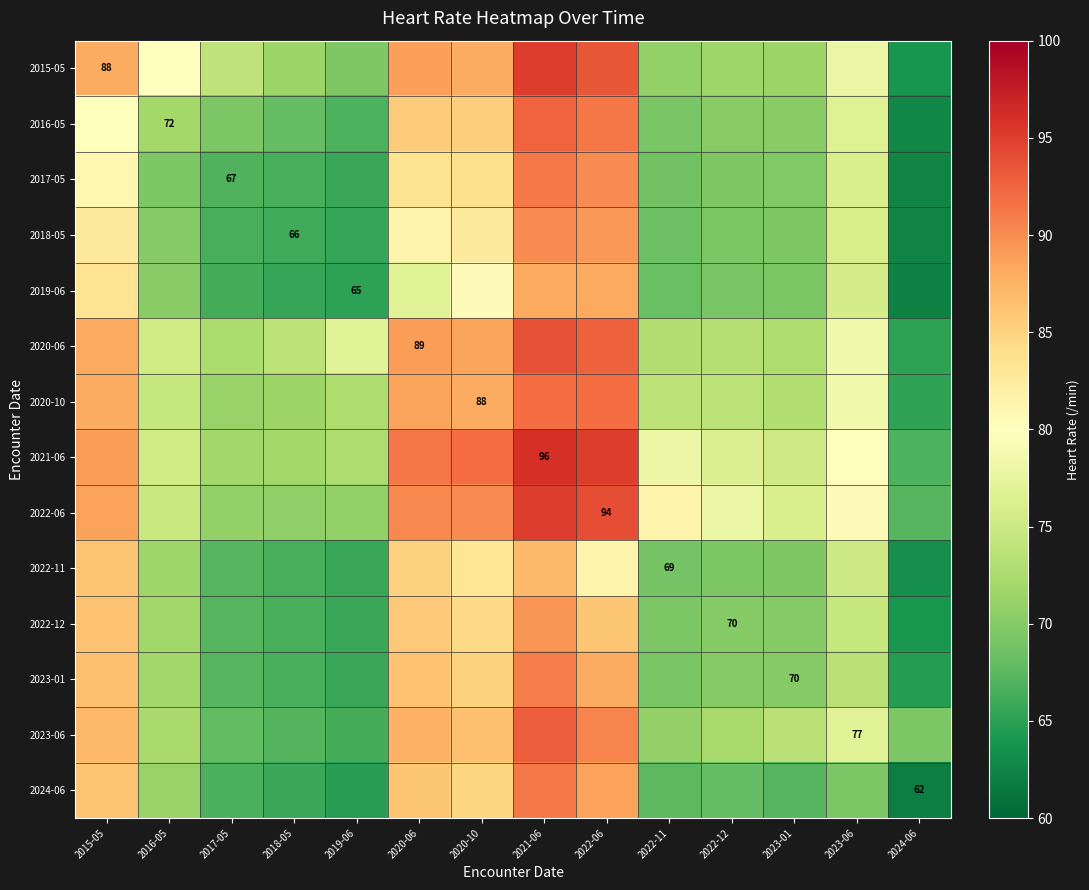

Which series changed the most between 2022-06 and 2023-01?

2015-05